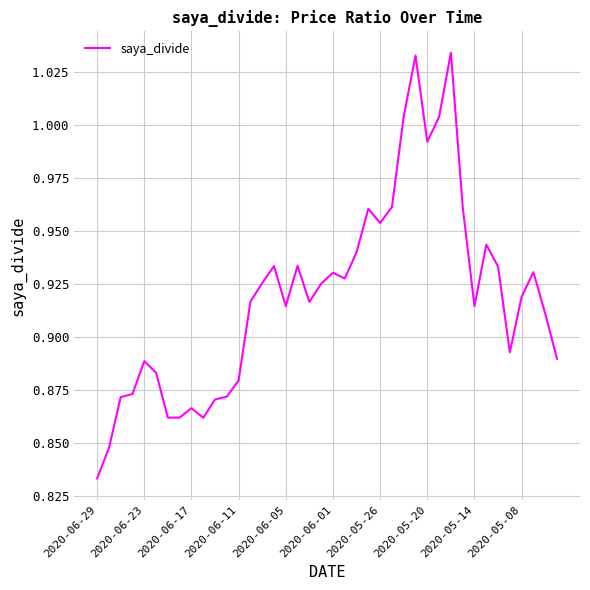

At which label is the value closest to 0?

2020-06-29